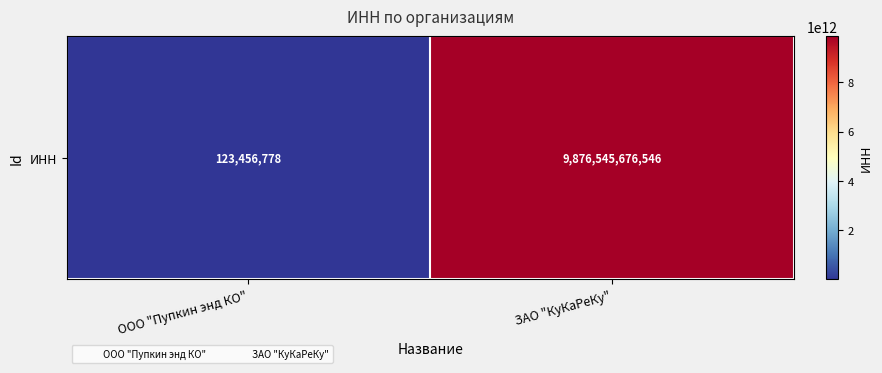

Which label corresponds to the largest value in the chart?

ЗАО "КуКаРеКу"